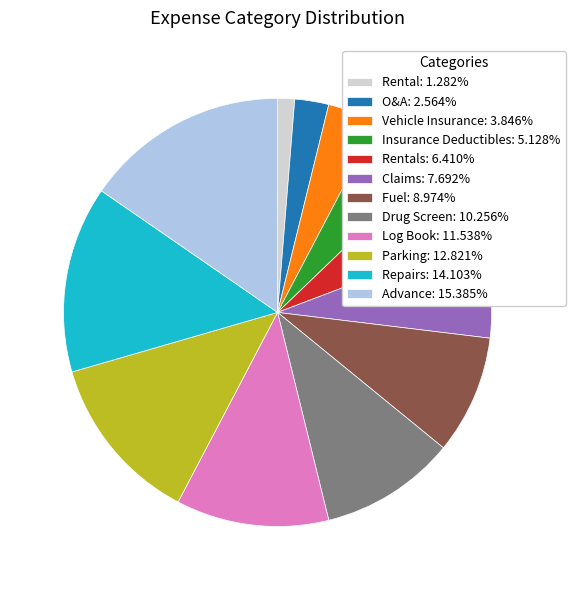

Combined, do Rental: 1.282% and Rentals: 6.410% account for over 50%?

No